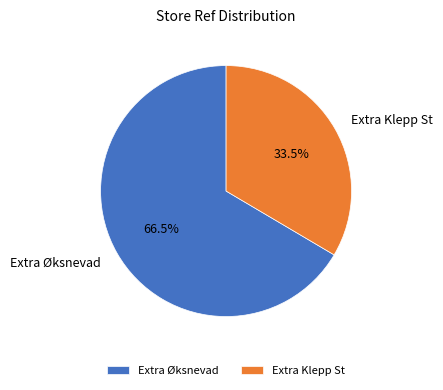

Which category has the smallest portion of the pie?

Extra Klepp St